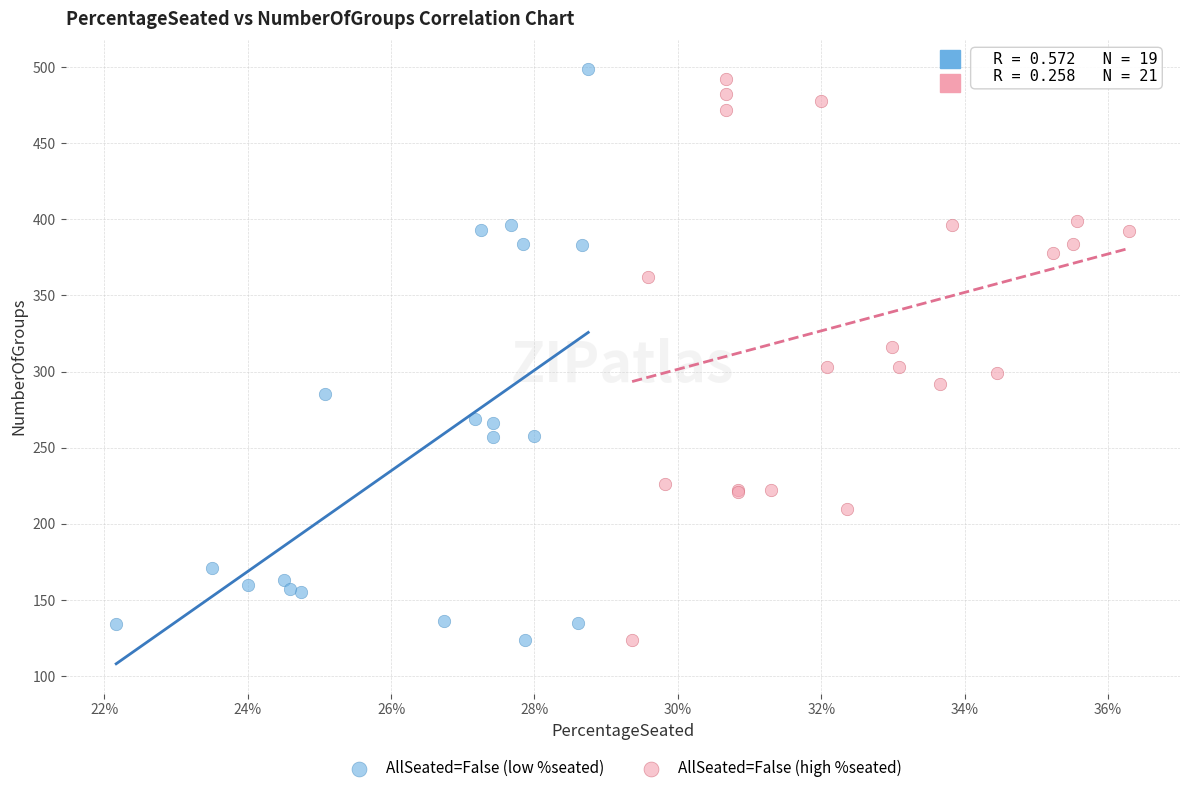

What are all the series names shown in the legend?

AllSeated=False (low %seated), AllSeated=False (high %seated)